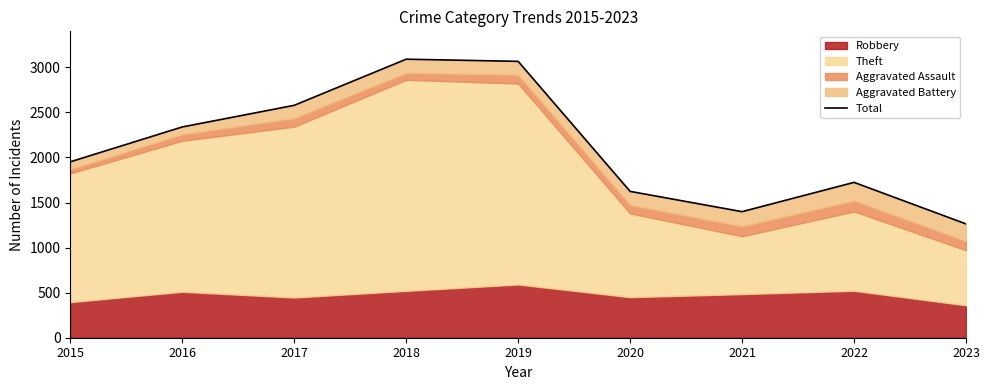

Rank the categories by value from highest to lowest.

2018, 2019, 2017, 2016, 2015, 2022, 2020, 2021, 2023